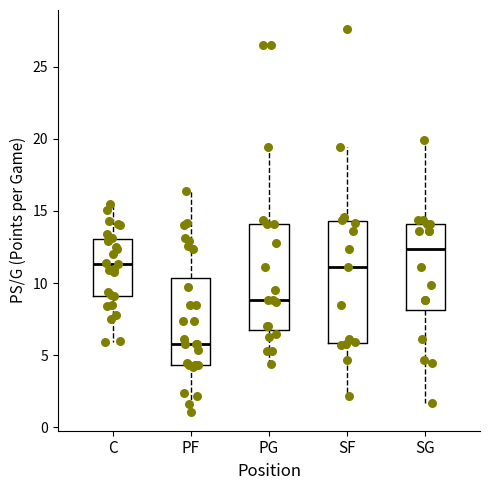

Which box's median line is the highest?

SG